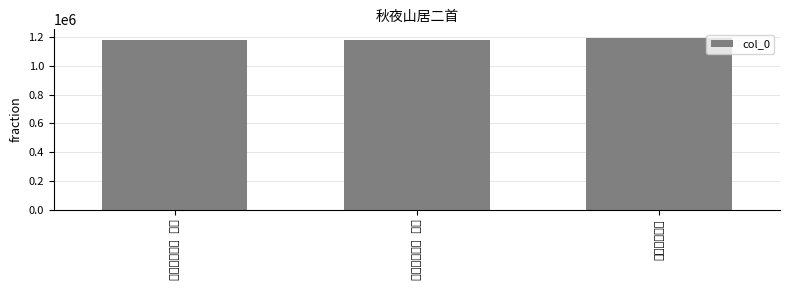

Reading right to left, list all the values displayed in this chart.

1195096	1182557	1182558